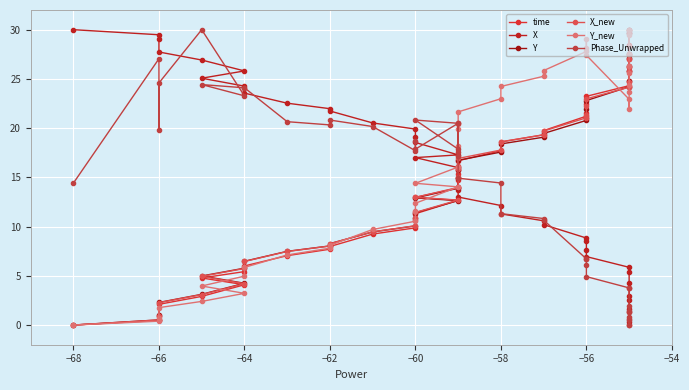

What are all the series names shown in the legend?

time, X, Y, X_new, Y_new, Phase_Unwrapped